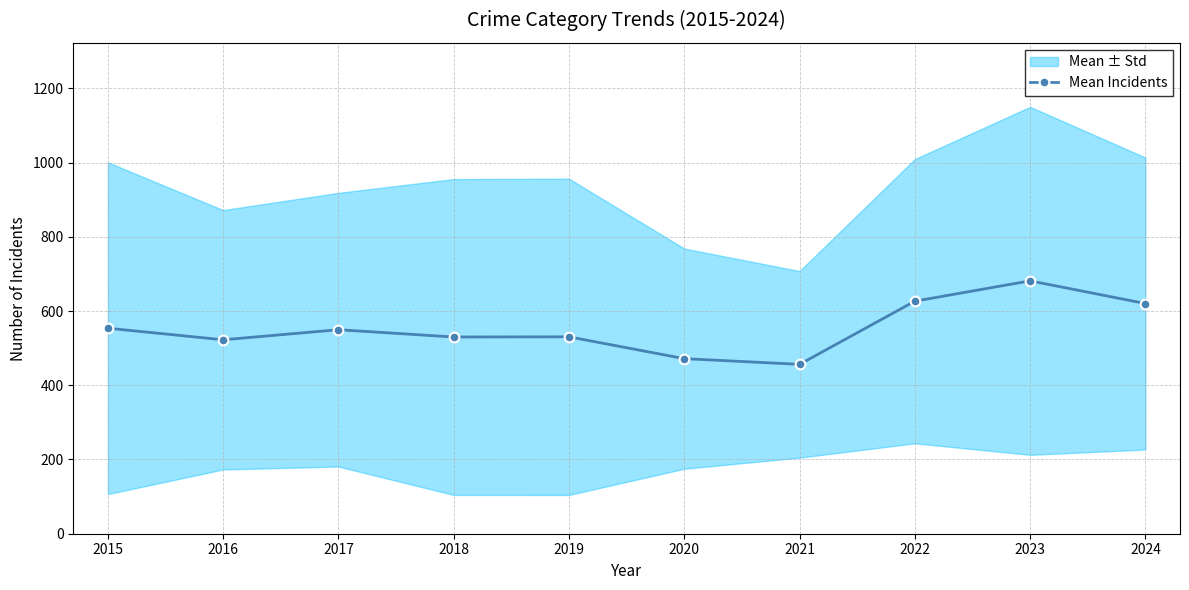

What is the greatest value displayed?

681.3